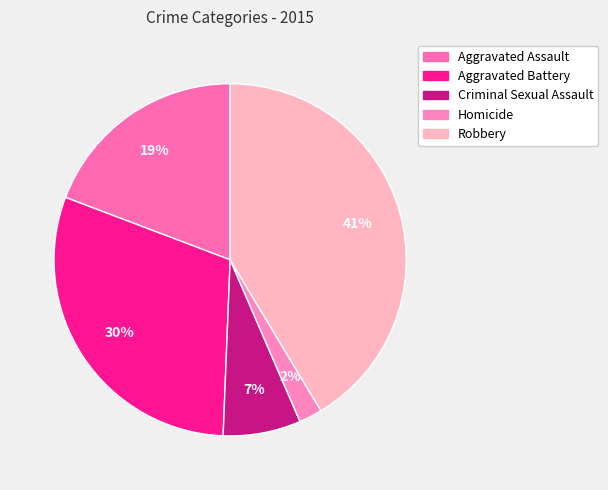

Does Aggravated Battery represent more than half of the total?

No